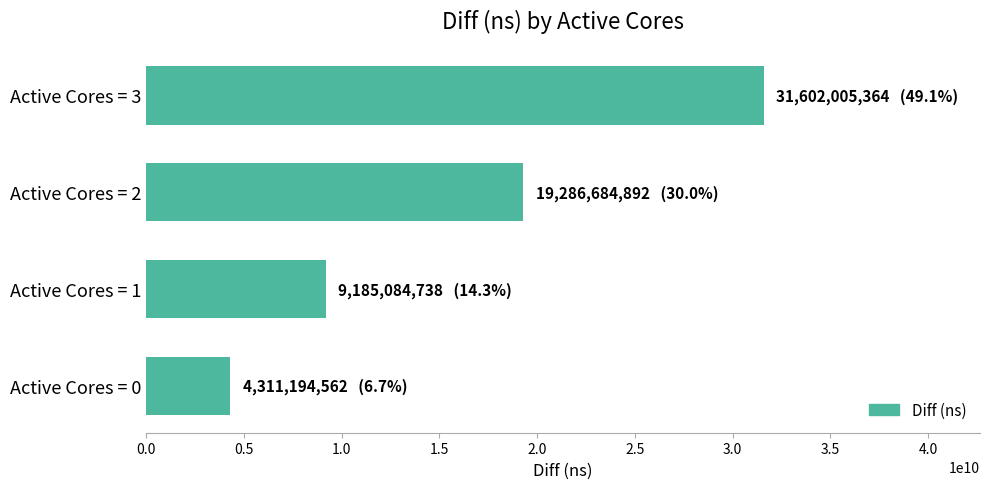

What is the average value?

16096242389